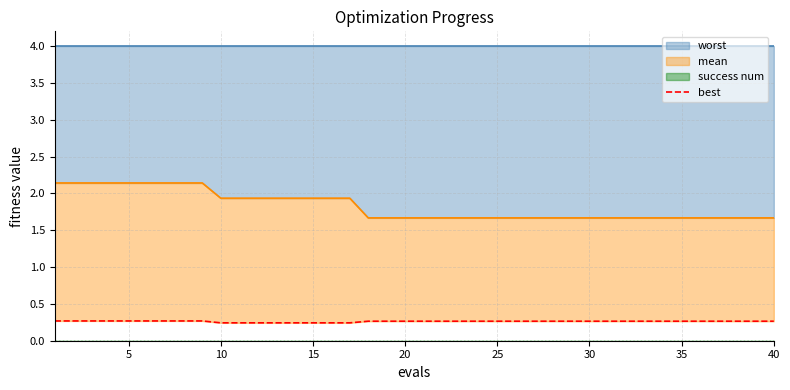

True or false: the data shows 0.3 at 20.

True